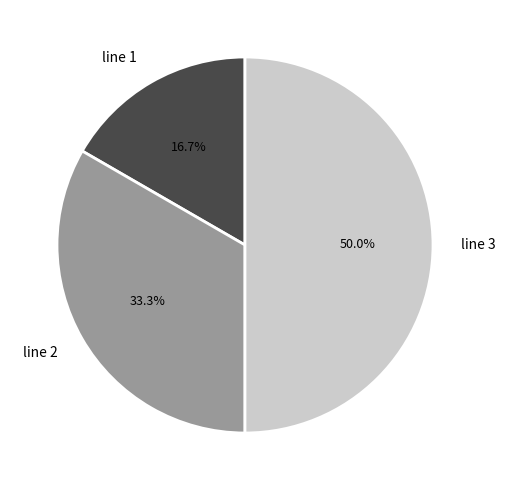

To the nearest percent, what portion does line 3 represent?

50%